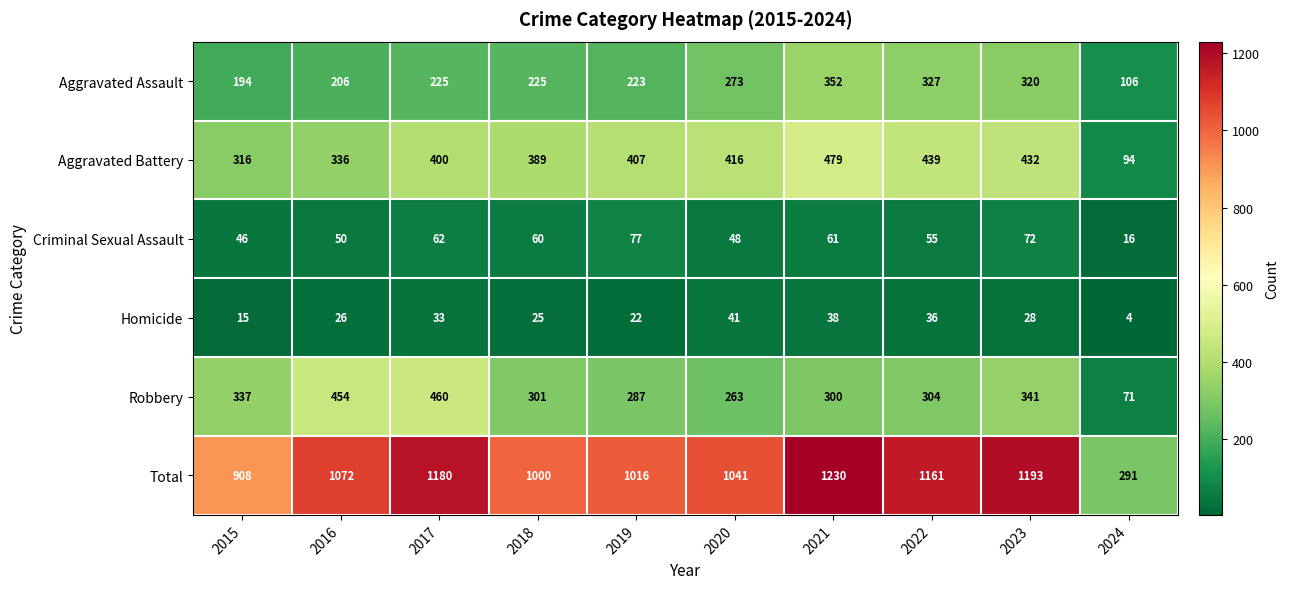

Count the number of categories in the chart.

10